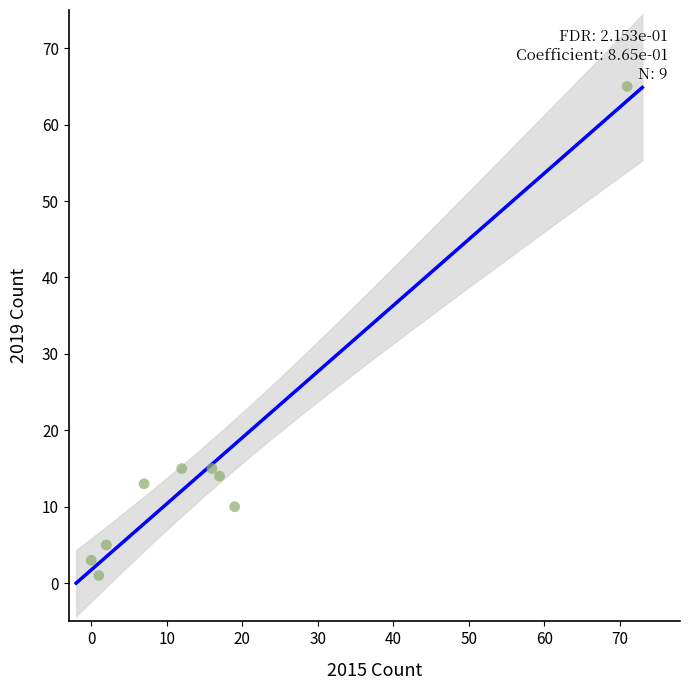

What is the range of Y values (max minus min)?

64